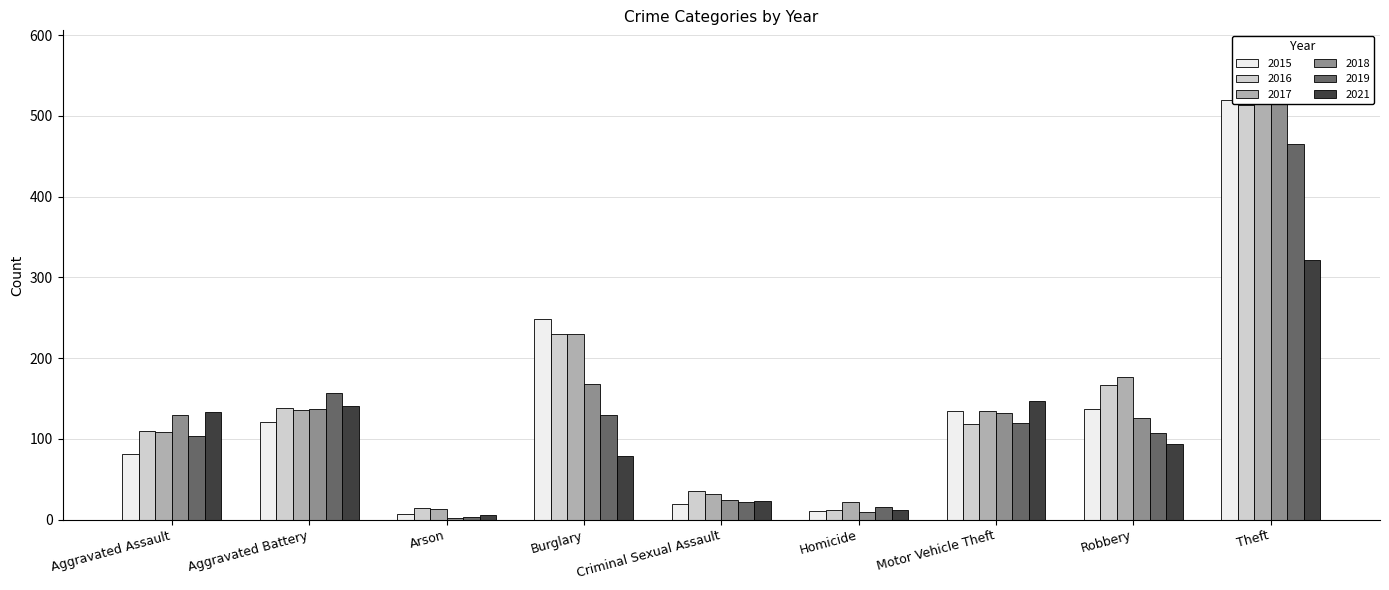

Where is 2015 nearest to the value 263?

Burglary